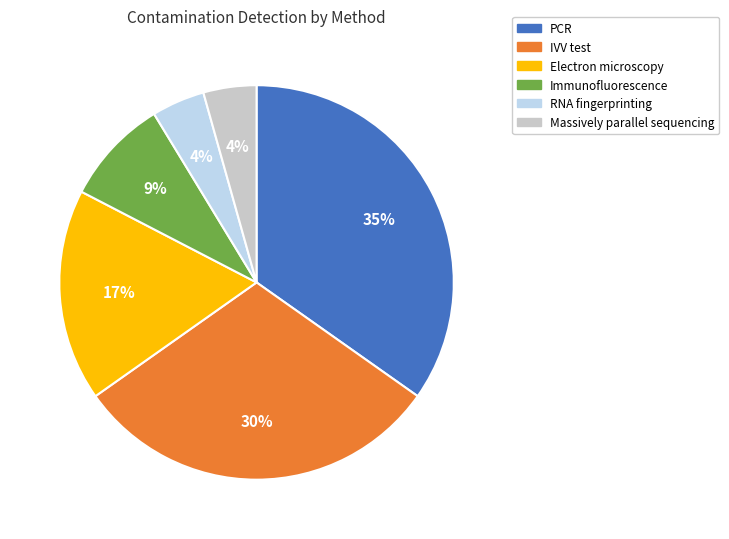

The Electron microscopy slice represents 24% of the pie. True or false?

False